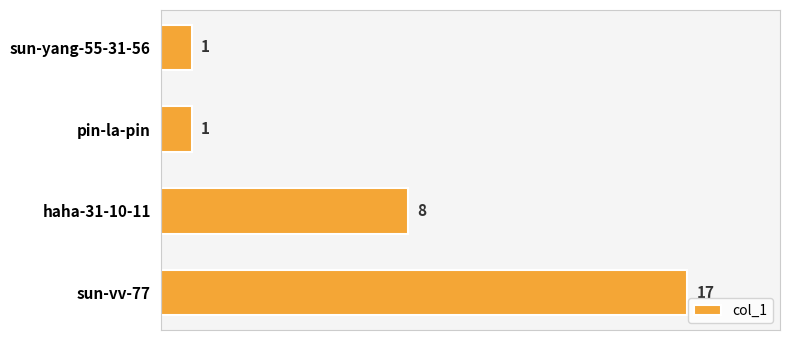

The value at pin-la-pin is 1. True or false?

True